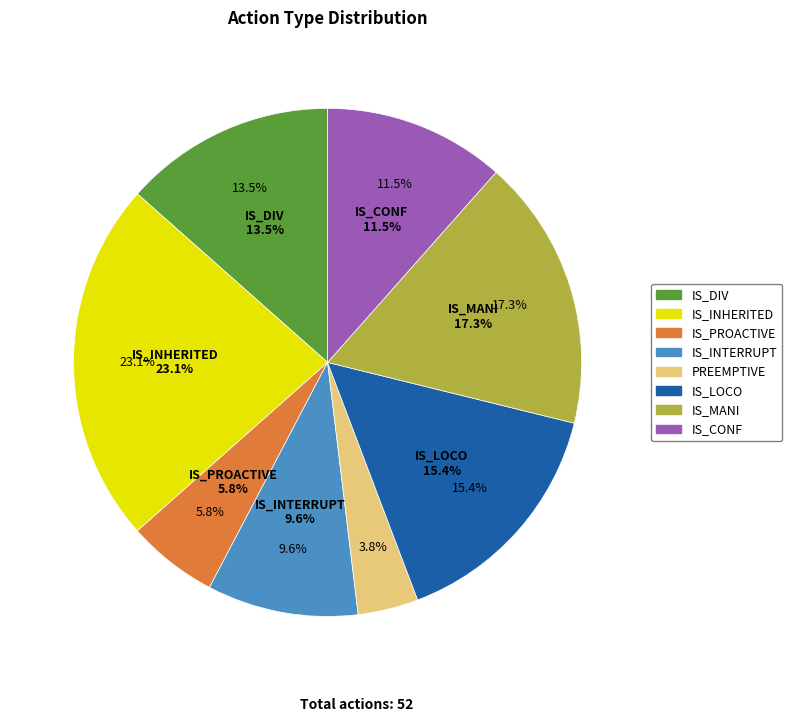

To the nearest percent, what portion does IS_DIV represent?

13%